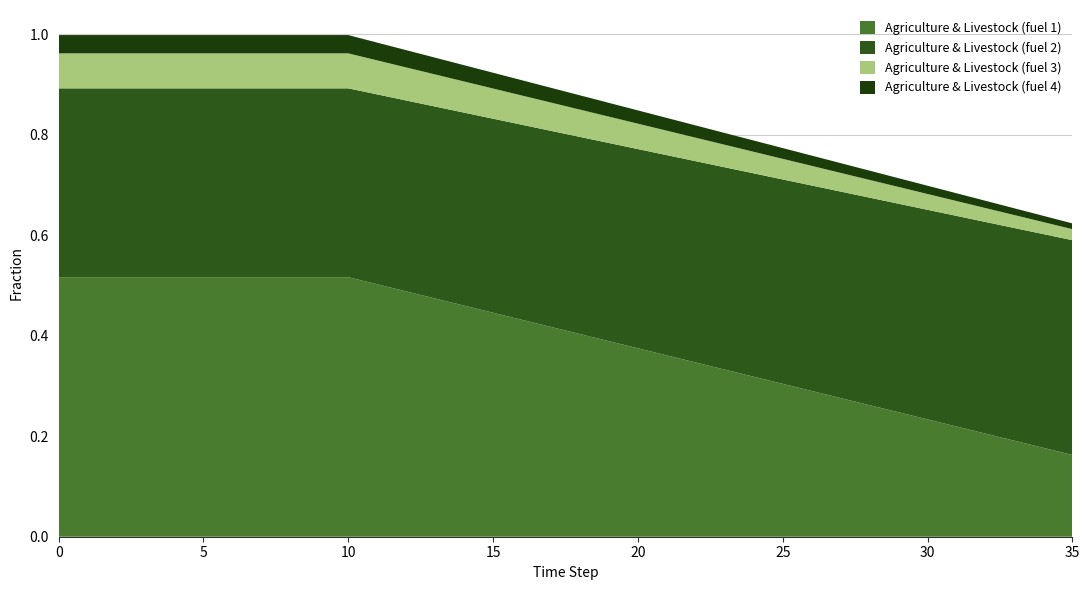

Reading left to right, what are all the values shown in this chart?

Agriculture & Livestock (fuel 1): 0=0.5	1=0.5	2=0.5	3=0.5	4=0.5	5=0.5	6=0.5	7=0.5	8=0.5	9=0.5	10=0.5	11=0.5	12=0.5	13=0.5	14=0.5	15=0.4	16=0.4	17=0.4	18=0.4	19=0.4	20=0.4	21=0.4	22=0.3	23=0.3	24=0.3	25=0.3	26=0.3	27=0.3	28=0.3	29=0.2	30=0.2	31=0.2	32=0.2	33=0.2	34=0.2	35=0.2
Agriculture & Livestock (fuel 2): 0=0.4	1=0.4	2=0.4	3=0.4	4=0.4	5=0.4	6=0.4	7=0.4	8=0.4	9=0.4	10=0.4	11=0.4	12=0.4	13=0.4	14=0.4	15=0.4	16=0.4	17=0.4	18=0.4	19=0.4	20=0.4	21=0.4	22=0.4	23=0.4	24=0.4	25=0.4	26=0.4	27=0.4	28=0.4	29=0.4	30=0.4	31=0.4	32=0.4	33=0.4	34=0.4	35=0.4
Agriculture & Livestock (fuel 3): 0=0.1	1=0.1	2=0.1	3=0.1	4=0.1	5=0.1	6=0.1	7=0.1	8=0.1	9=0.1	10=0.1	11=0.1	12=0.1	13=0.1	14=0.1	15=0.1	16=0.1	17=0.1	18=0.1	19=0.1	20=0.1	21=0.0	22=0.0	23=0.0	24=0.0	25=0.0	26=0.0	27=0.0	28=0.0	29=0.0	30=0.0	31=0.0	32=0.0	33=0.0	34=0.0	35=0.0
Agriculture & Livestock (fuel 4): 0=0.0	1=0.0	2=0.0	3=0.0	4=0.0	5=0.0	6=0.0	7=0.0	8=0.0	9=0.0	10=0.0	11=0.0	12=0.0	13=0.0	14=0.0	15=0.0	16=0.0	17=0.0	18=0.0	19=0.0	20=0.0	21=0.0	22=0.0	23=0.0	24=0.0	25=0.0	26=0.0	27=0.0	28=0.0	29=0.0	30=0.0	31=0.0	32=0.0	33=0.0	34=0.0	35=0.0